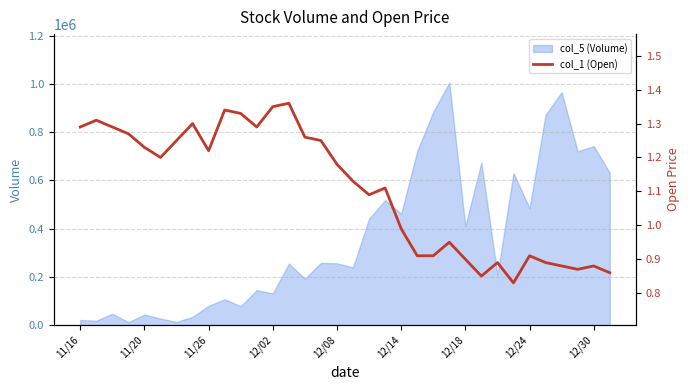

The chart shows a value of 0.9 at 23. True or false?

True